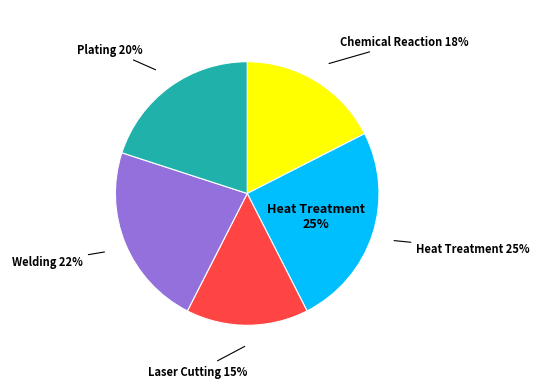

Which slice is the smallest?

Laser Cutting